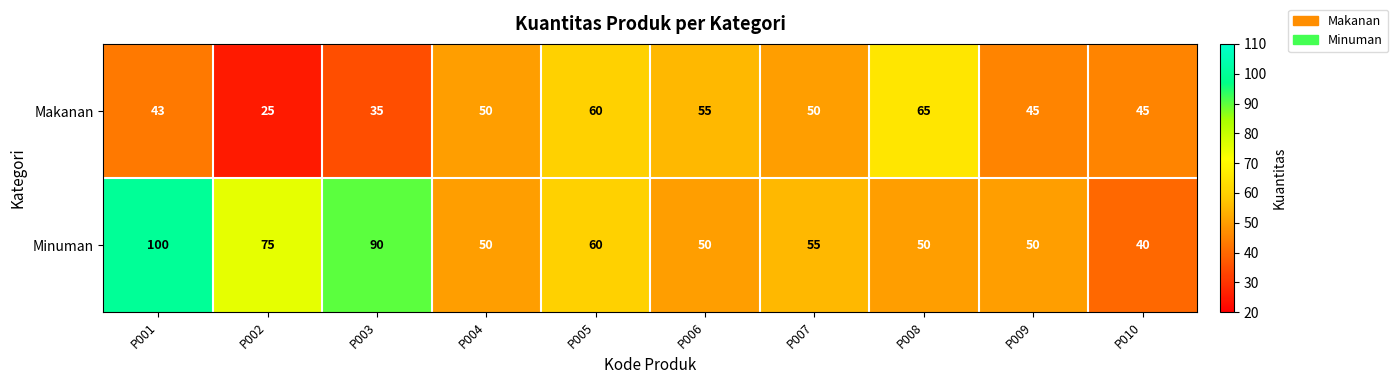

Reading right to left, transcribe all the data shown in this chart.

Makanan: P010=45	P009=45	P008=65	P007=50	P006=55	P005=60	P004=50	P003=35	P002=25	P001=43
Minuman: P010=40	P009=50	P008=50	P007=55	P006=50	P005=60	P004=50	P003=90	P002=75	P001=100